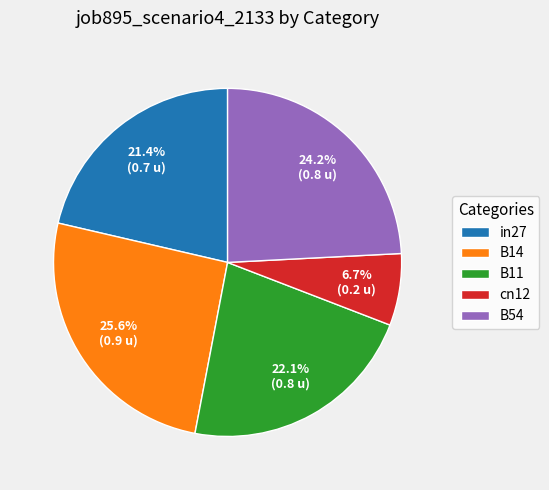

The B14 slice represents 14% of the pie. True or false?

False